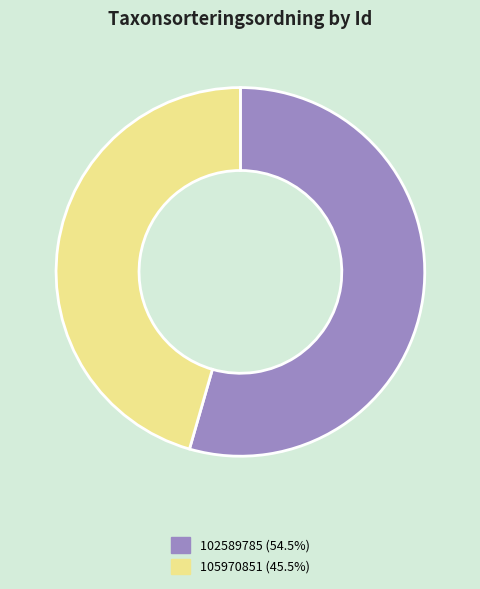

What is the largest slice in the pie chart?

102589785